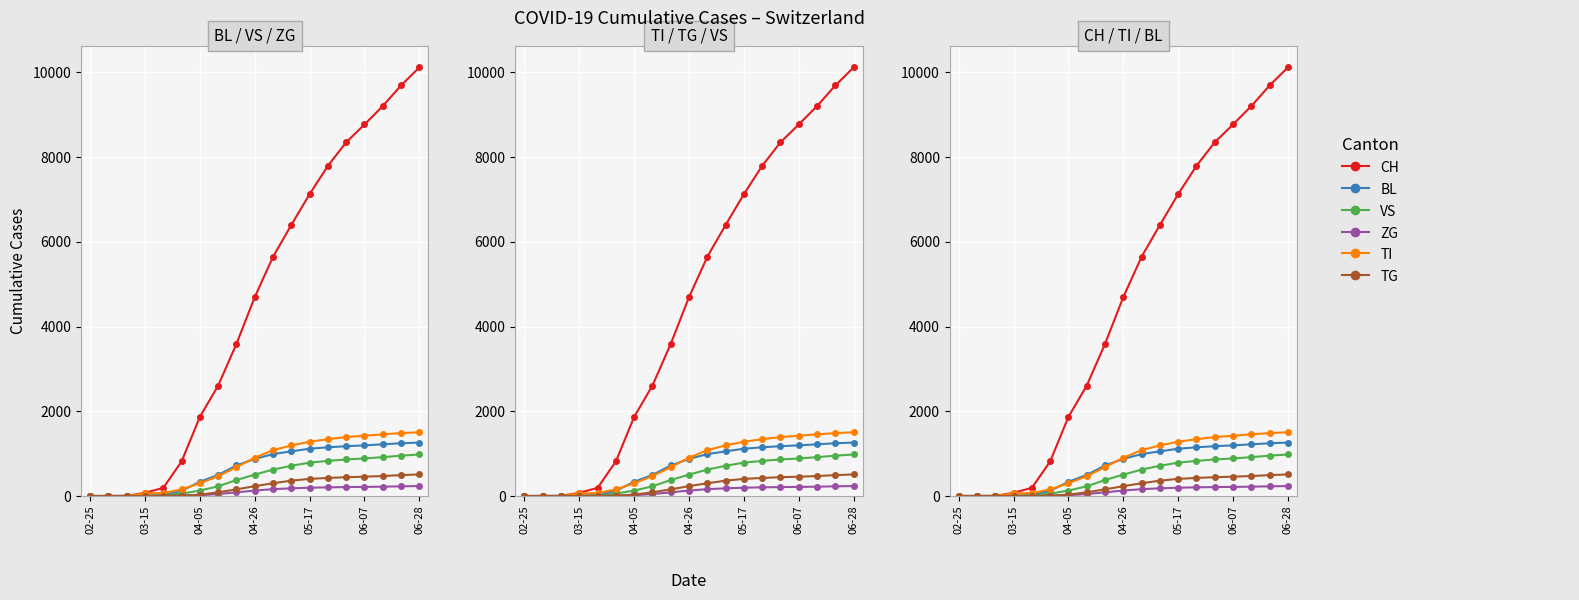

Which series has the largest total across all categories?

CH